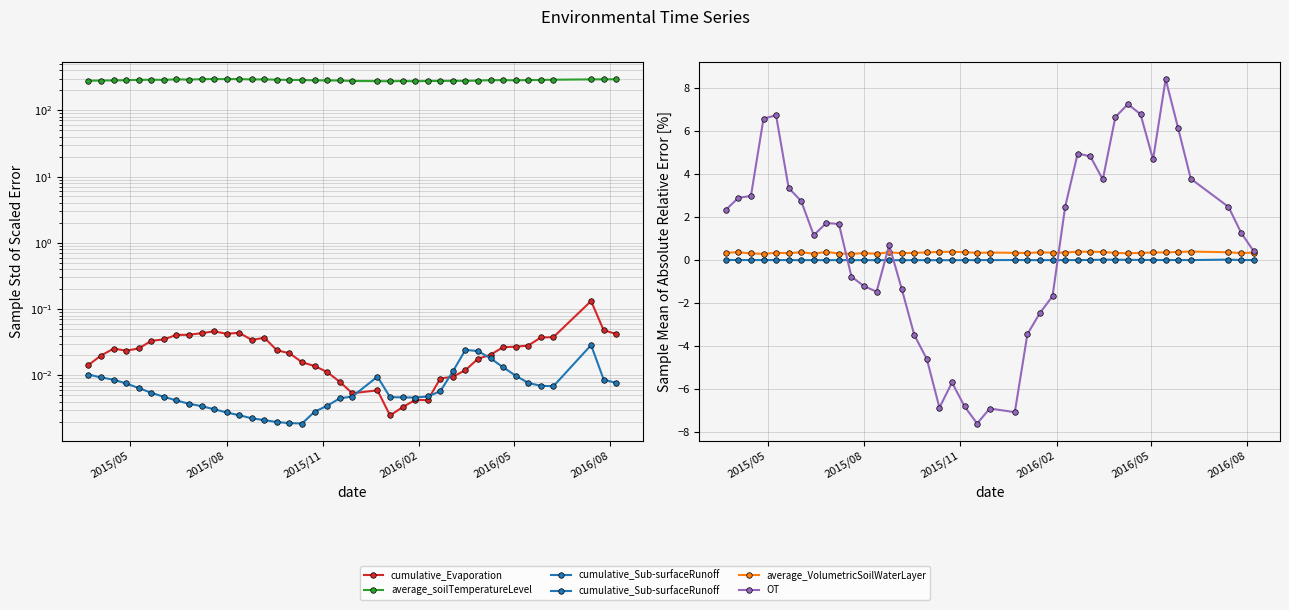

True or false: cumulative_Sub-surfaceRunoff has more than 2 interior local peaks.

True